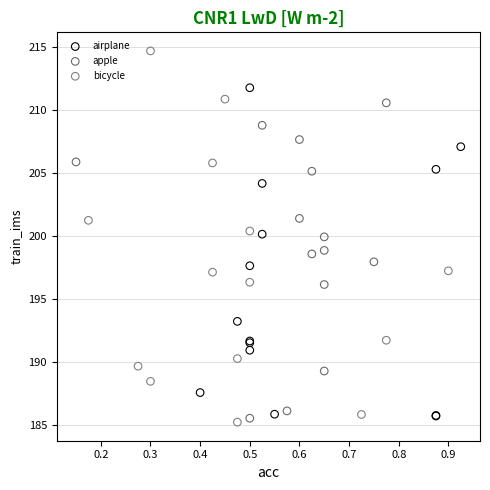

Which series contains the lowest Y value?

bicycle